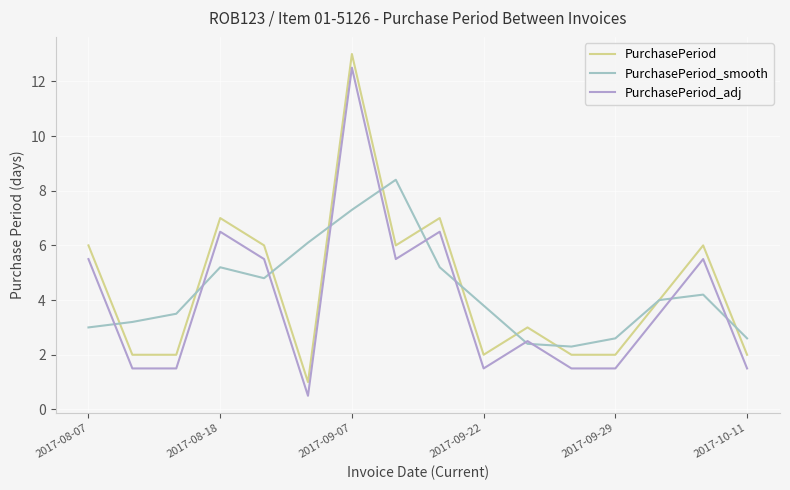

True or false: PurchasePeriod_adj and PurchasePeriod intersect in this chart.

False